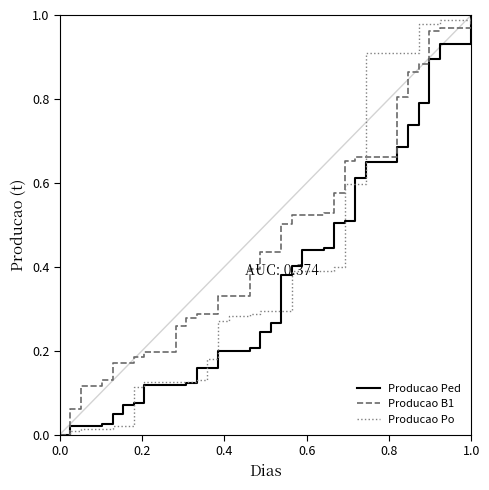

How many positive values does the Producao B1 series have?

39